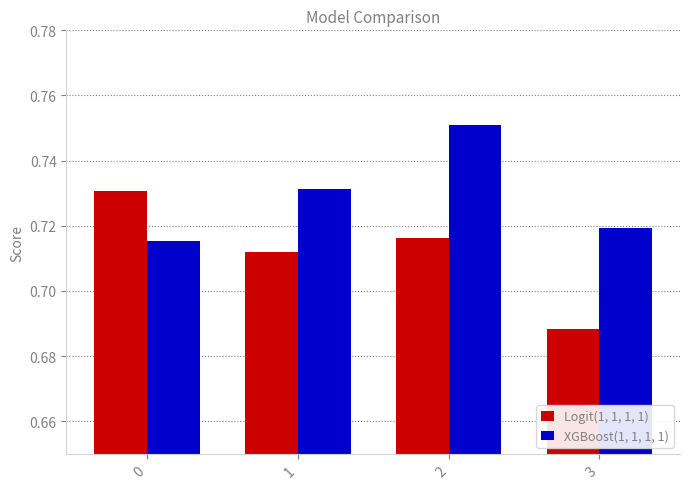

Which series changed the most between 1 and 2?

XGBoost(1, 1, 1, 1)